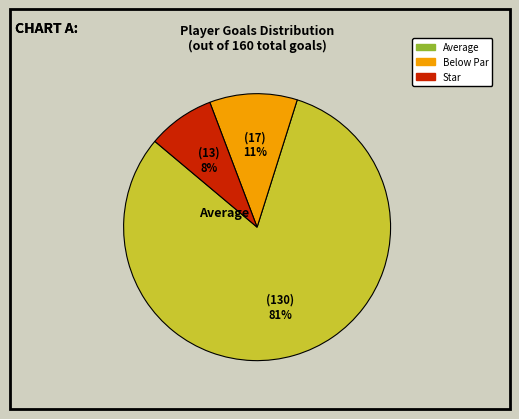

To the nearest percent, what is the average slice percentage?

33%